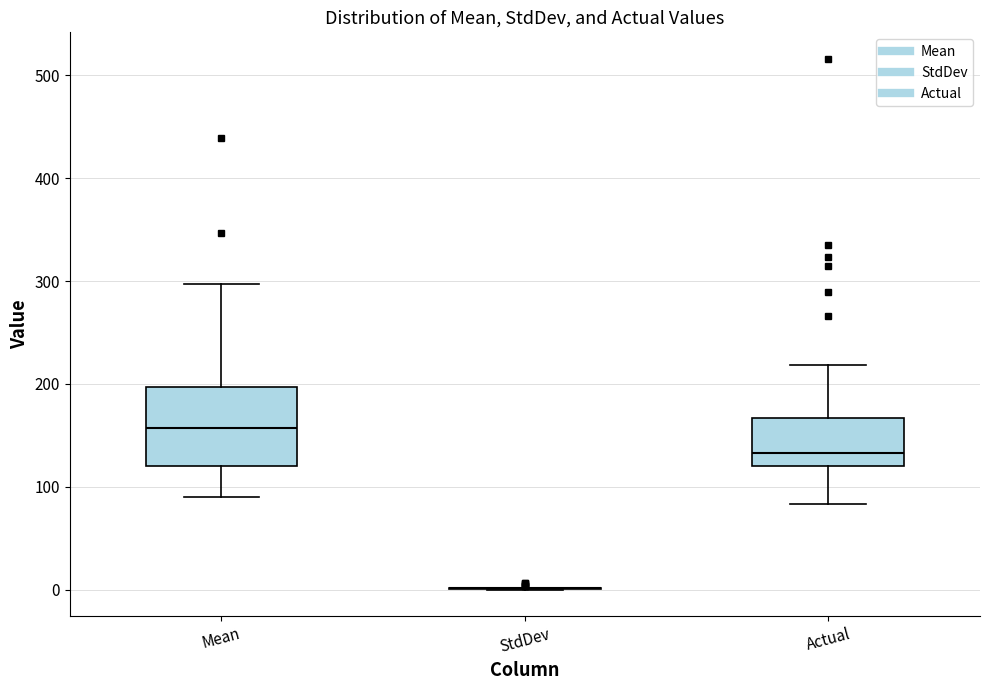

Which box is the tallest, from its lower edge to its upper edge?

Mean